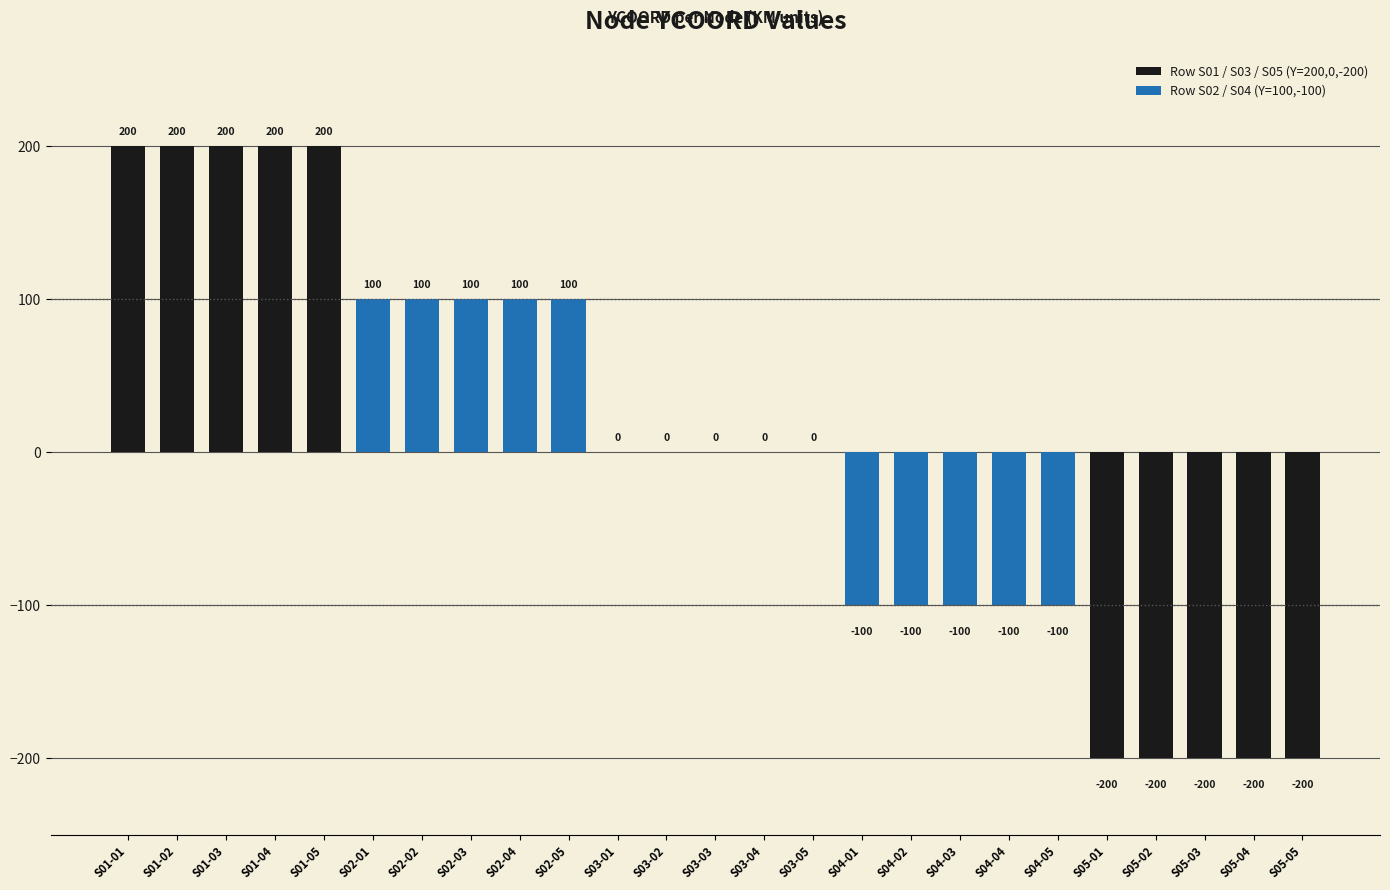

At S01-03, list the series in order from smallest to largest.

Row S02 / S04 (Y=100,-100), Row S01 / S03 / S05 (Y=200,0,-200)